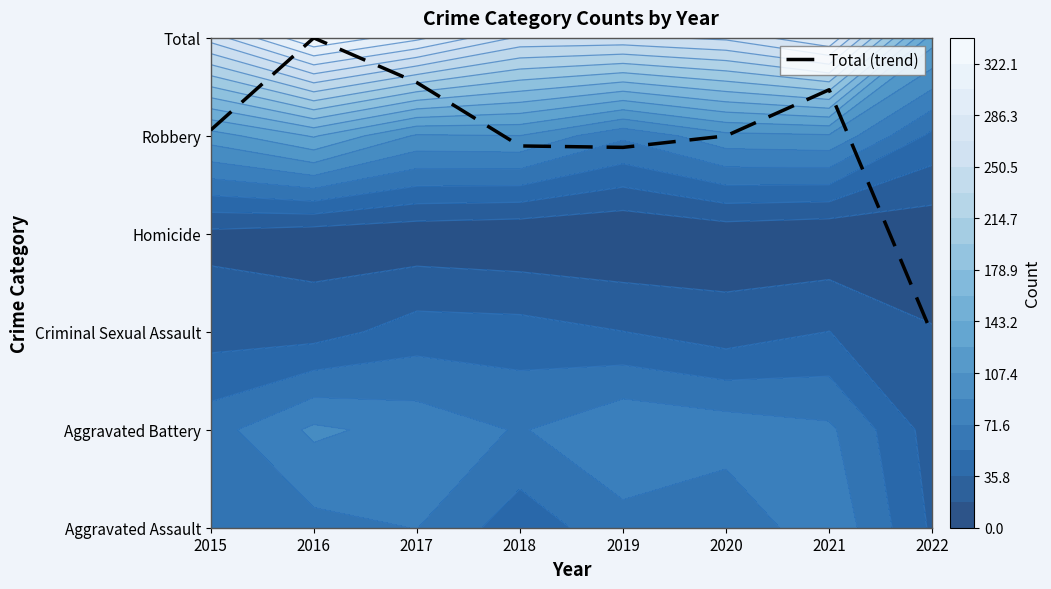

List the labels in order of value, largest first.

2016, 2017, 2021, 2015, 2020, 2018, 2019, 2022